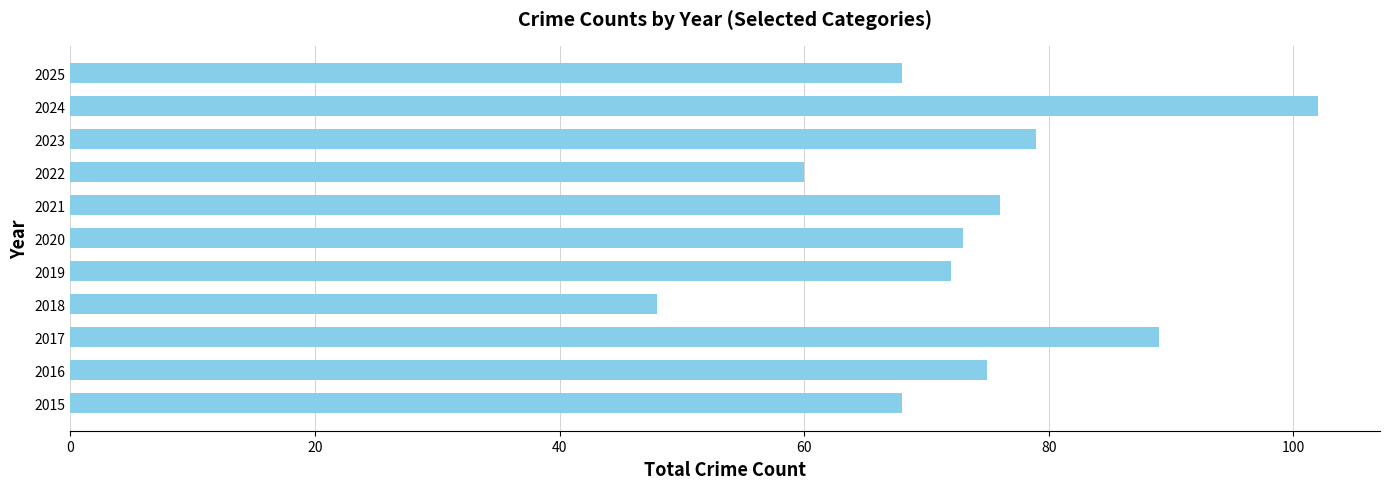

What is the minimum value shown in the chart?

48